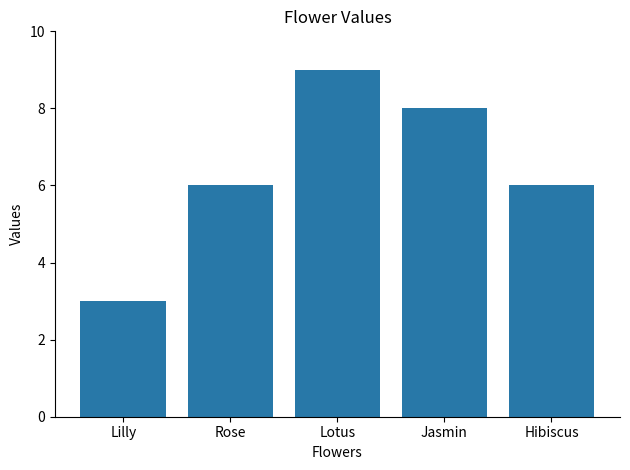

What is the minimum value shown in the chart?

3